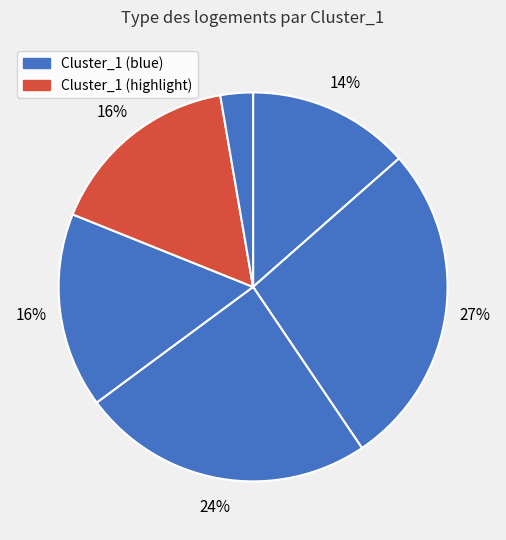

How many slices are in this pie chart?

6